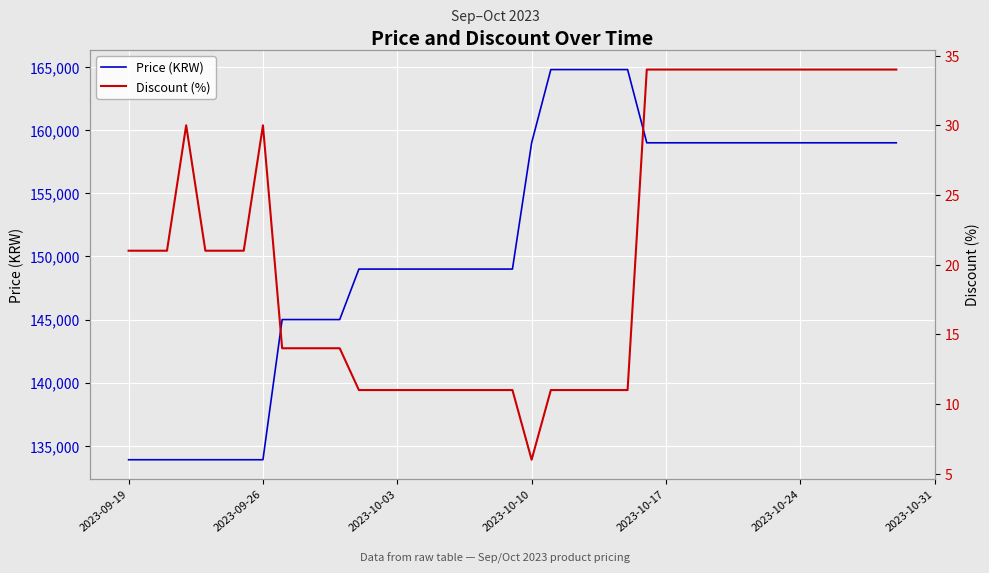

List the series in order of their overall mean, highest first.

Price (KRW), Discount (%)